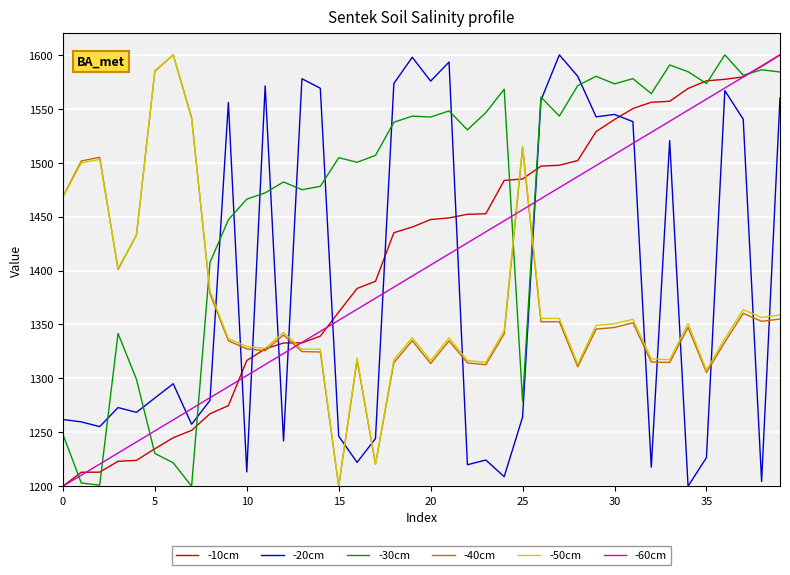

Which series has the largest total across all categories?

-30cm